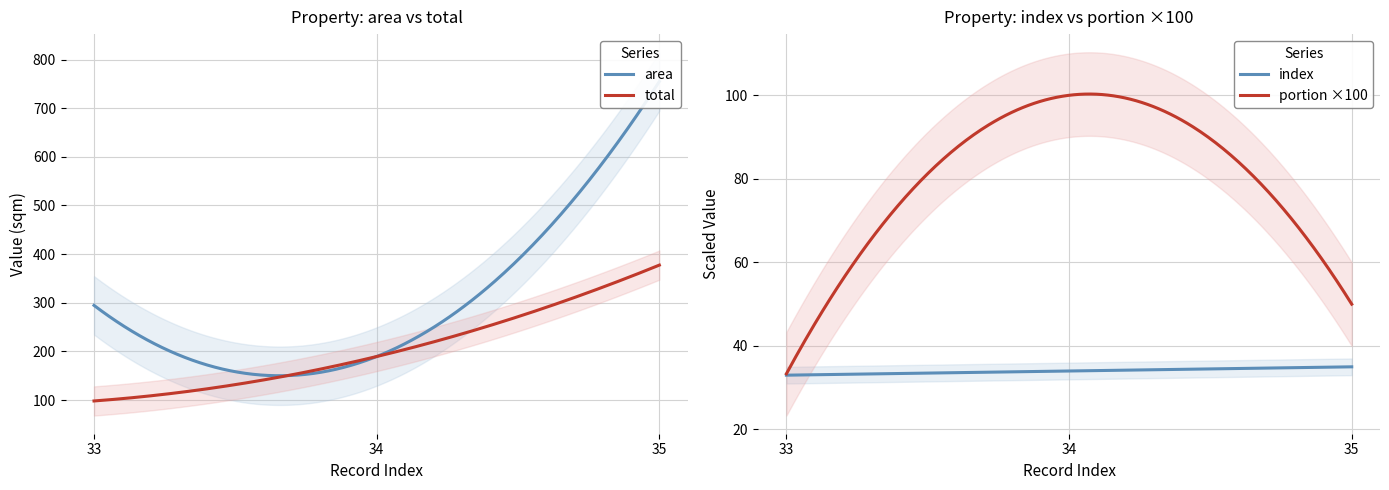

What is the minimum value for total?

98.2